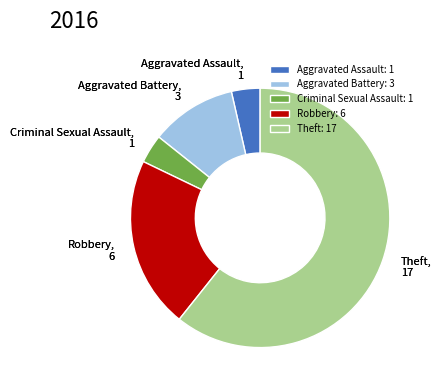

The Aggravated Battery: 3 slice represents 11% of the pie. True or false?

True